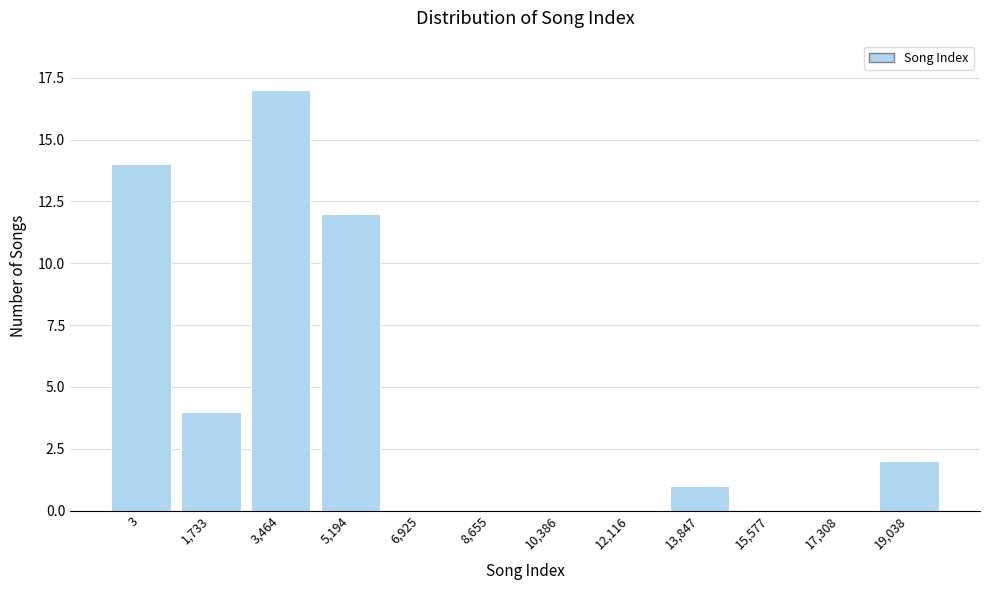

Reading left to right, extract all data points from this chart.

3=14	1,733=4	3,464=17	5,194=12	6,925=0	8,655=0	10,386=0	12,116=0	13,847=1	15,577=0	17,308=0	19,038=2